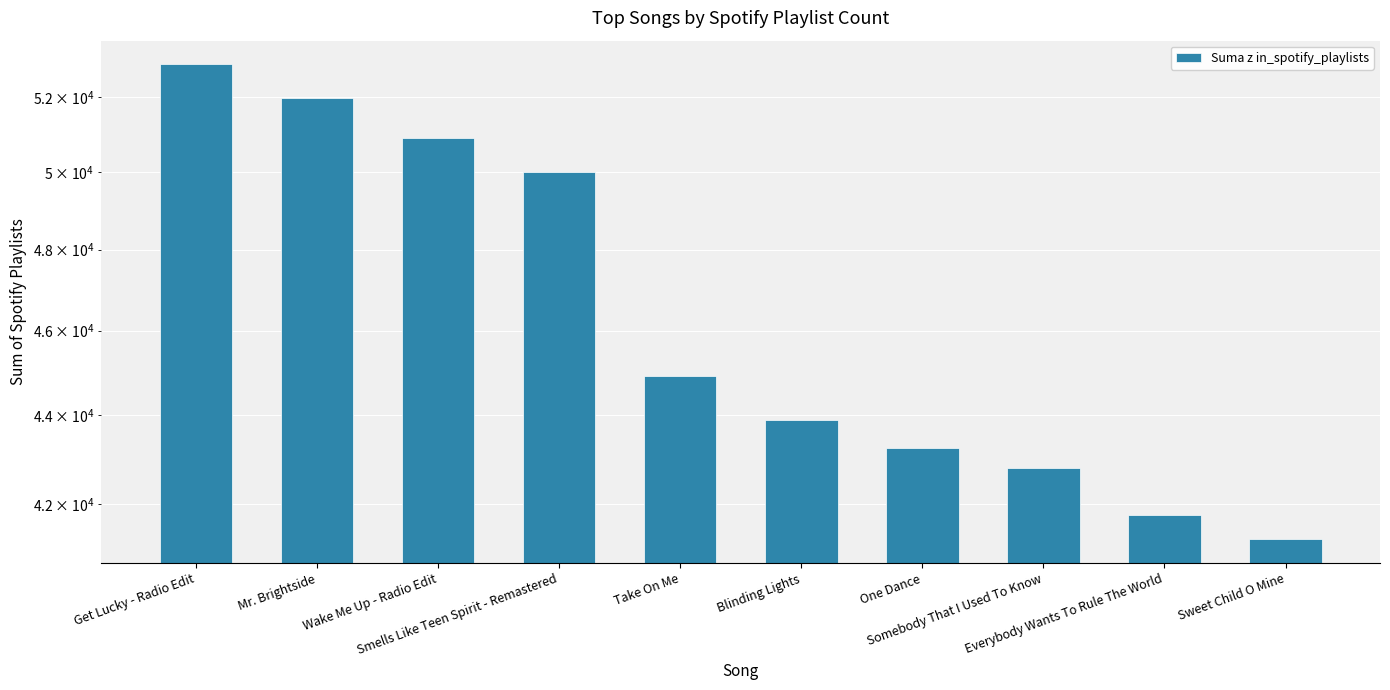

Reading left to right, transcribe all the data shown in this chart.

52898	51979	50887	49991	44927	43899	43257	42798	41751	41231